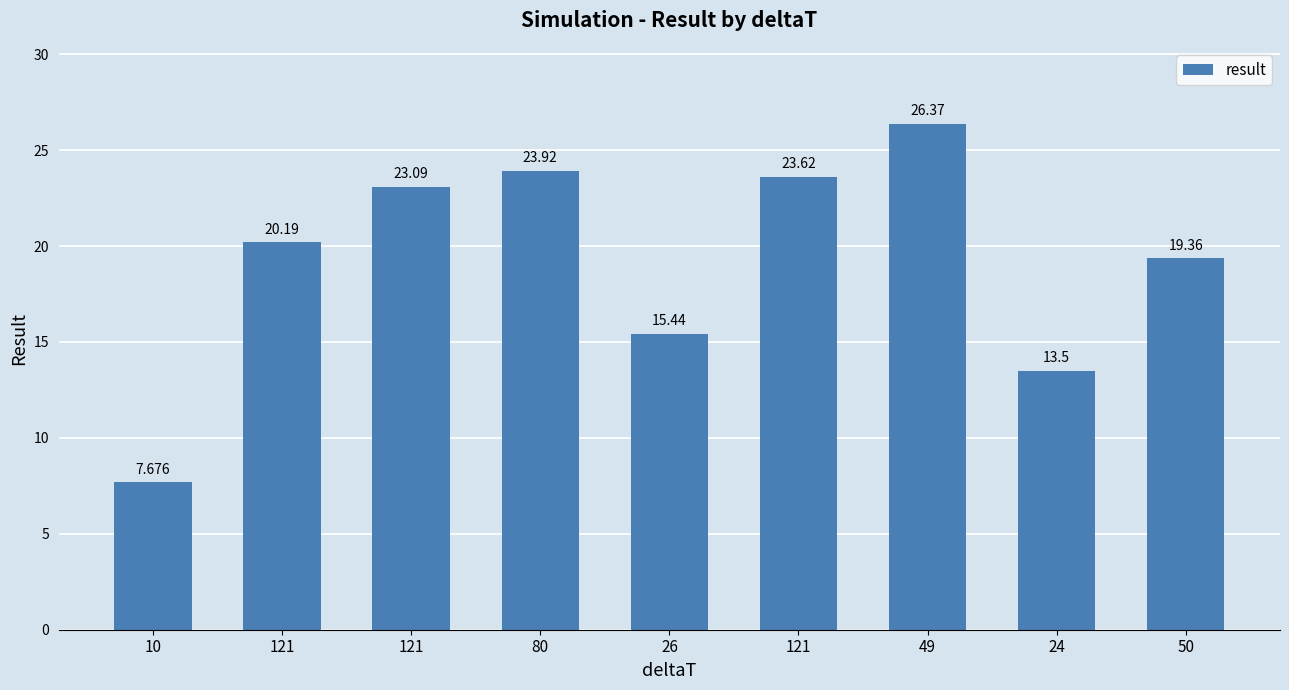

How many bars are there in total?

9